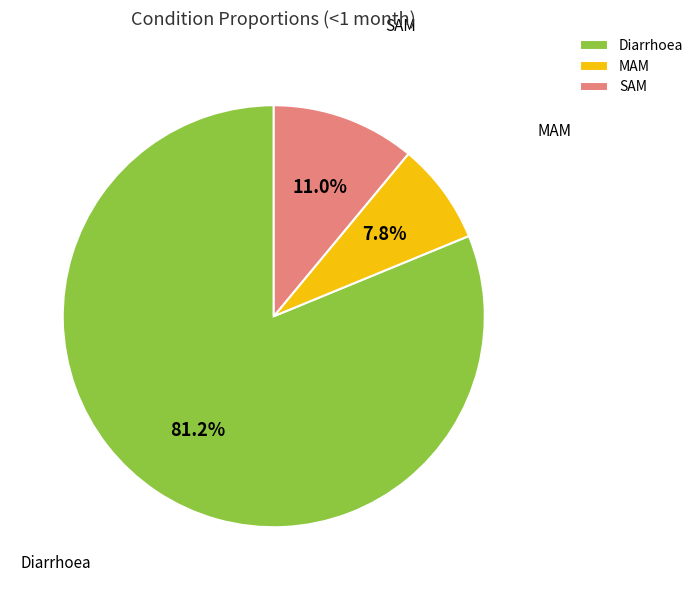

Which category has the smallest portion of the pie?

MAM